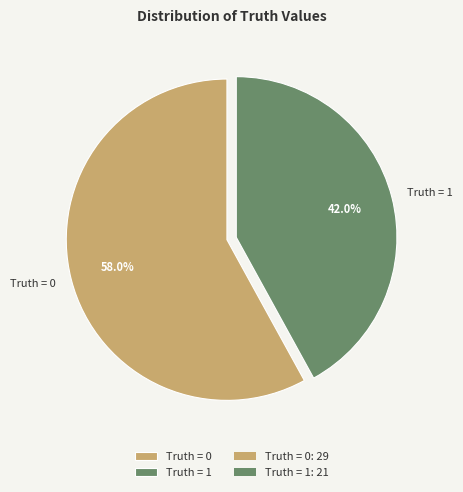

Which category has the smallest portion of the pie?

Truth = 1